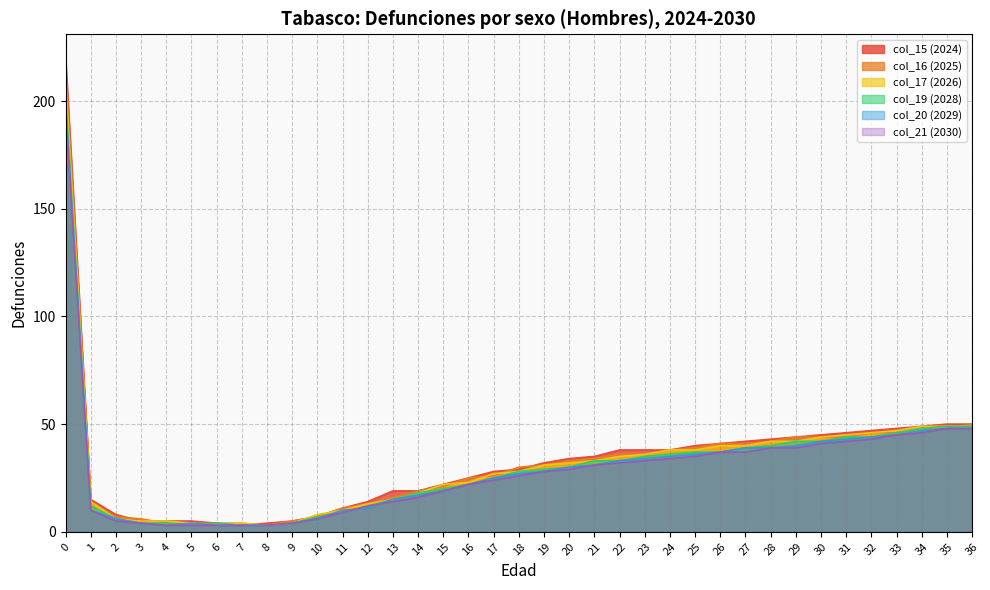

What is the value of the col_15 (2024) point at the 32nd from the left?

46